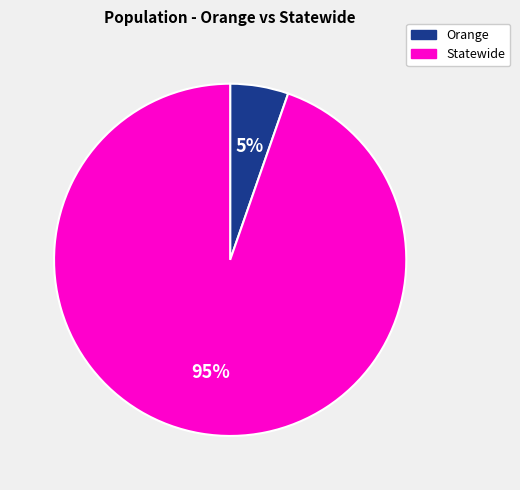

Combined, do Orange and Statewide account for over 50%?

Yes